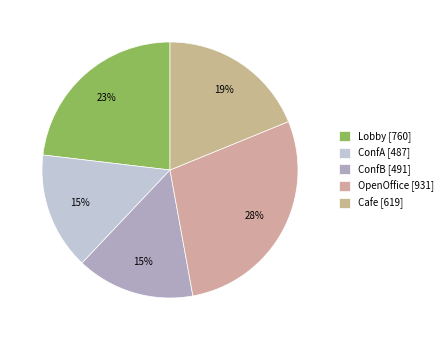

To the nearest percent, what is the difference between the largest and smallest slice percentages?

13%